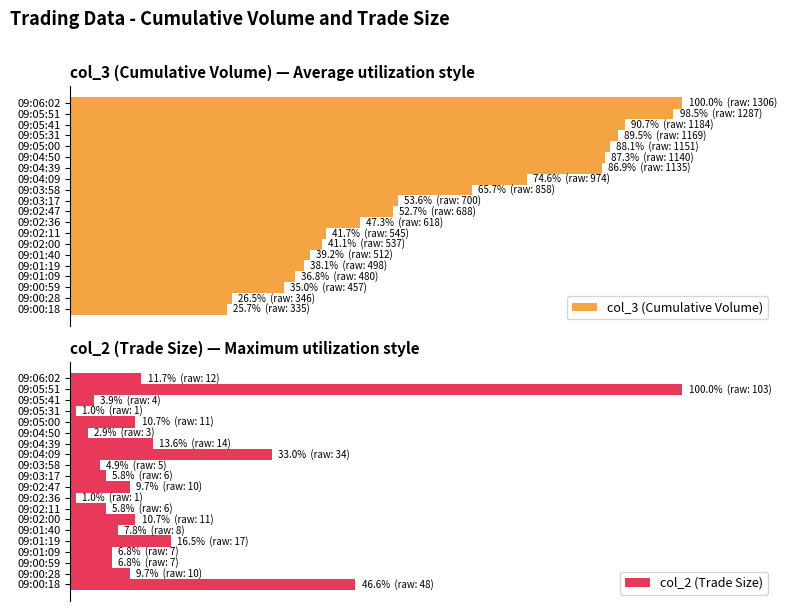

What is the approximate value of col_2 (Trade Size) at 09:05:41?

3.9